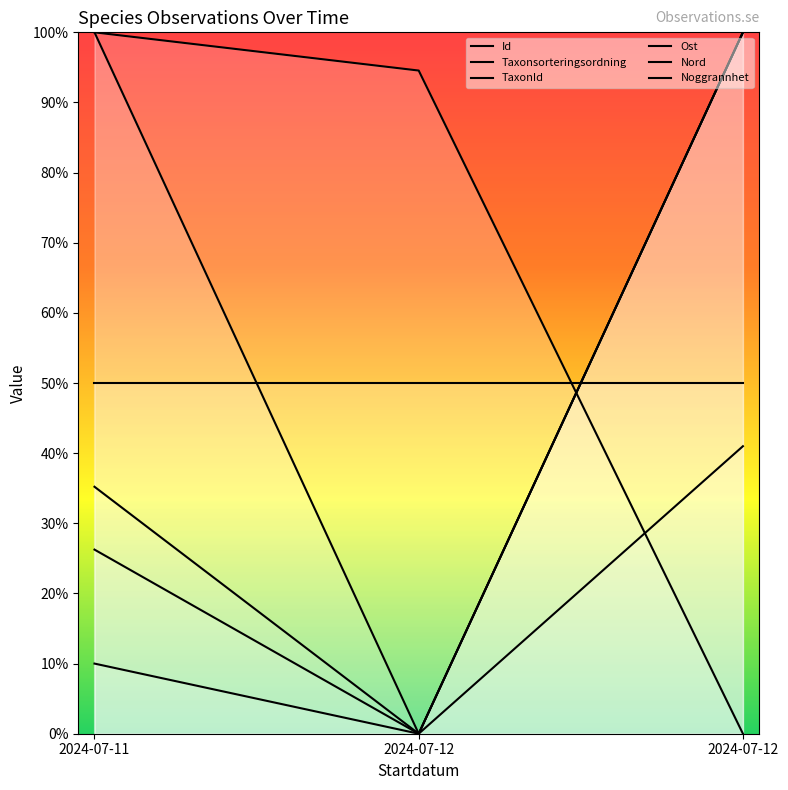

Between 2024-07-11 and 2024-07-12, which is larger?

2024-07-12